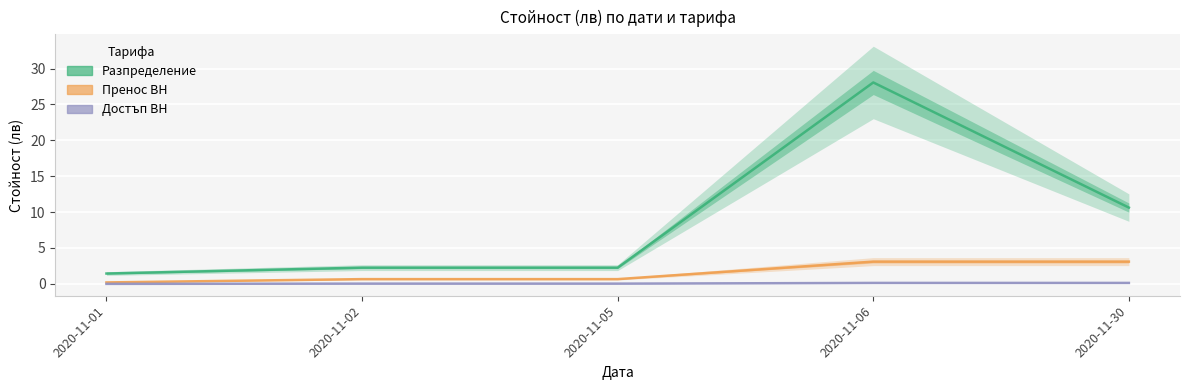

True or false: Разпределение and Достъп ВН cross at least once.

False